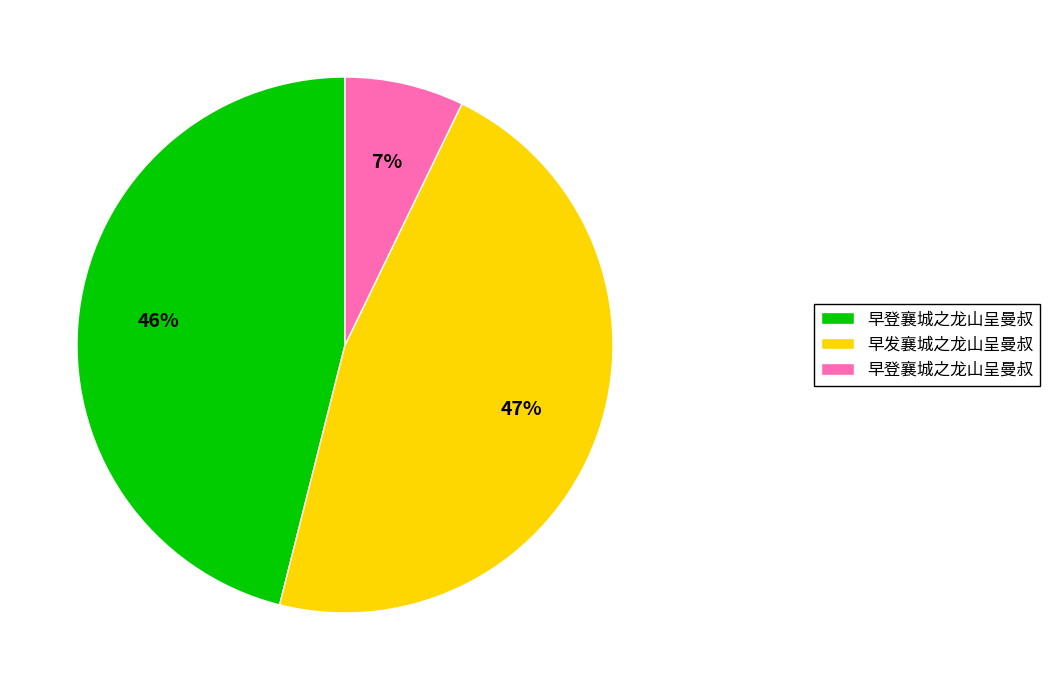

To the nearest percent, what is the difference between the largest and smallest slice percentages?

40%